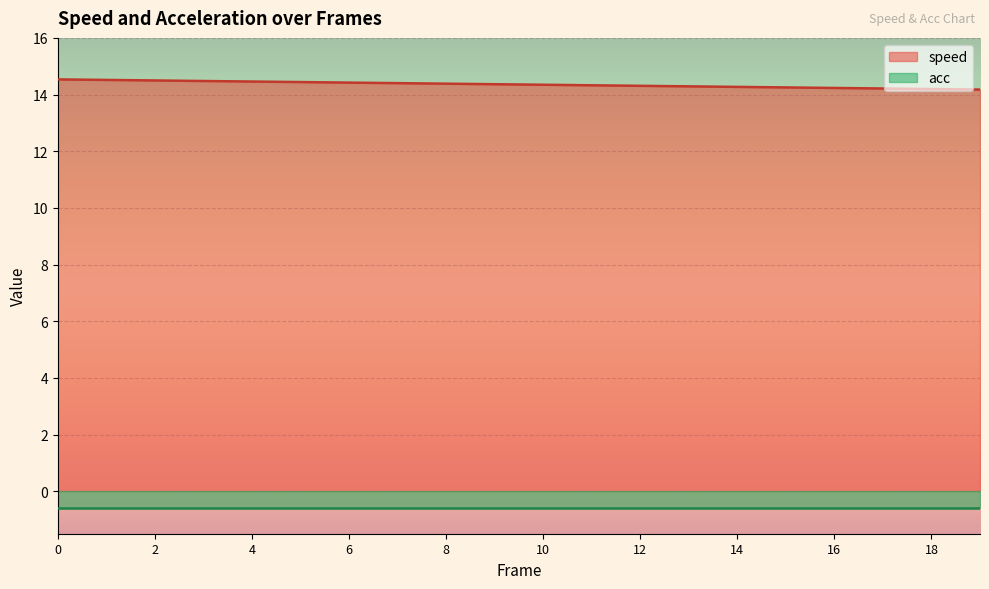

What is the sum of the values at 12 and 3?

28.8